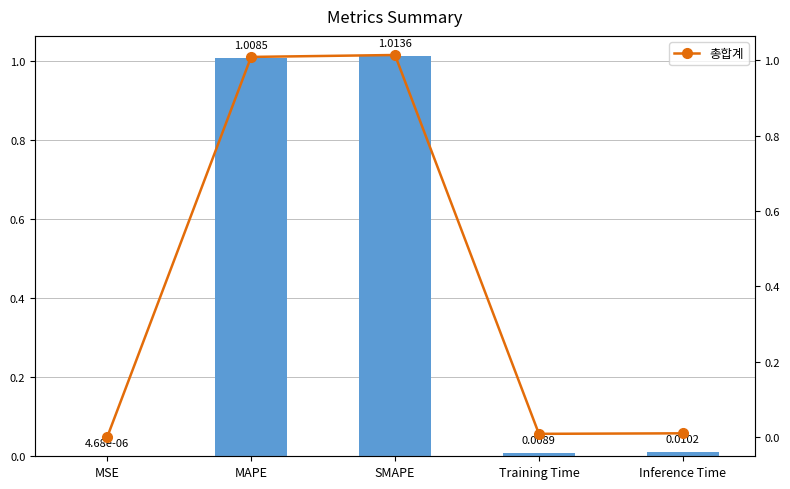

At which category is the sum across all series the highest?

SMAPE